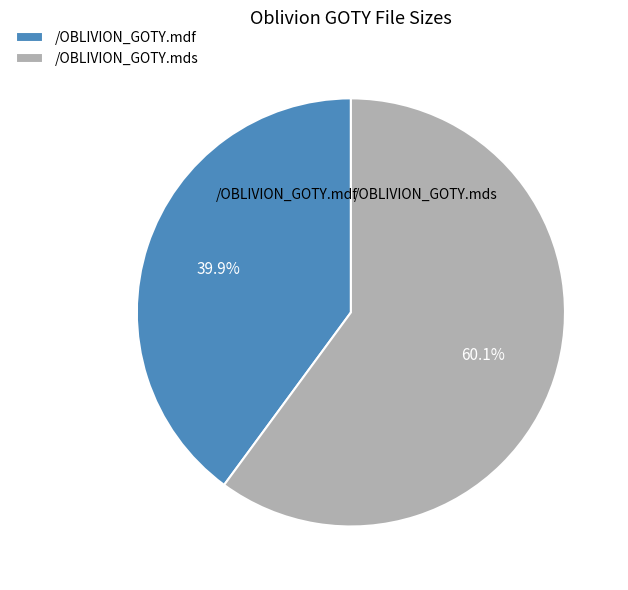

To the nearest percent, what portion does /OBLIVION_GOTY.mdf represent?

40%